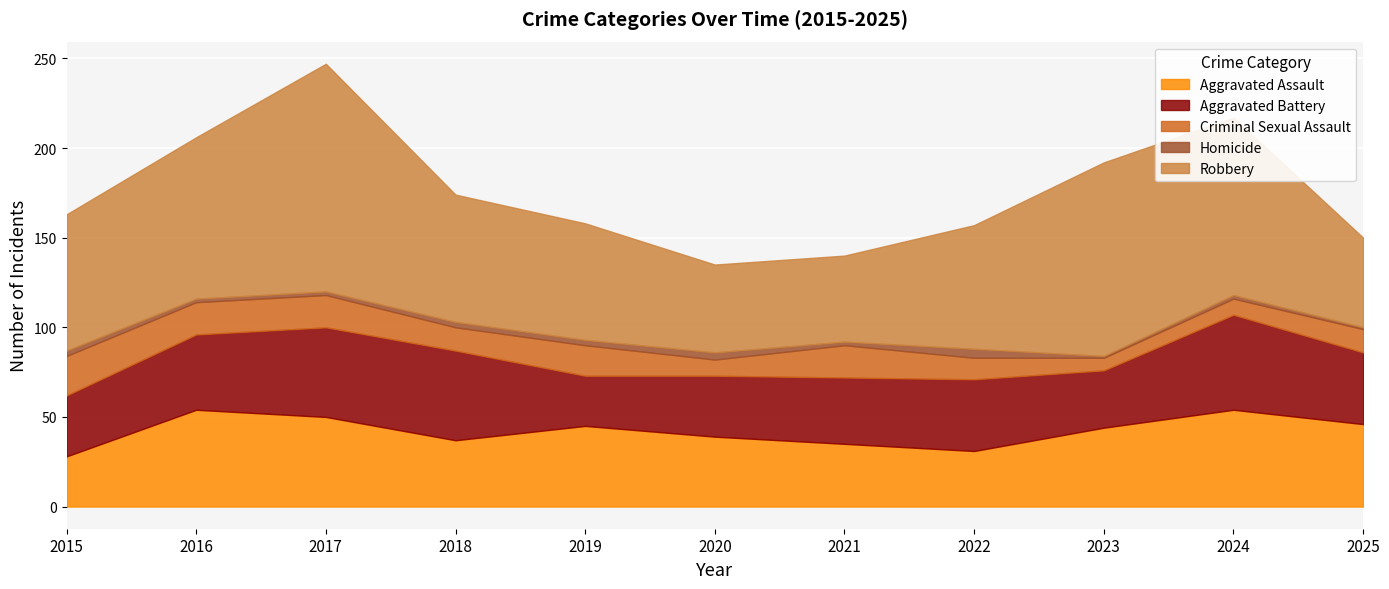

At which label does Aggravated Assault reach its peak?

2016